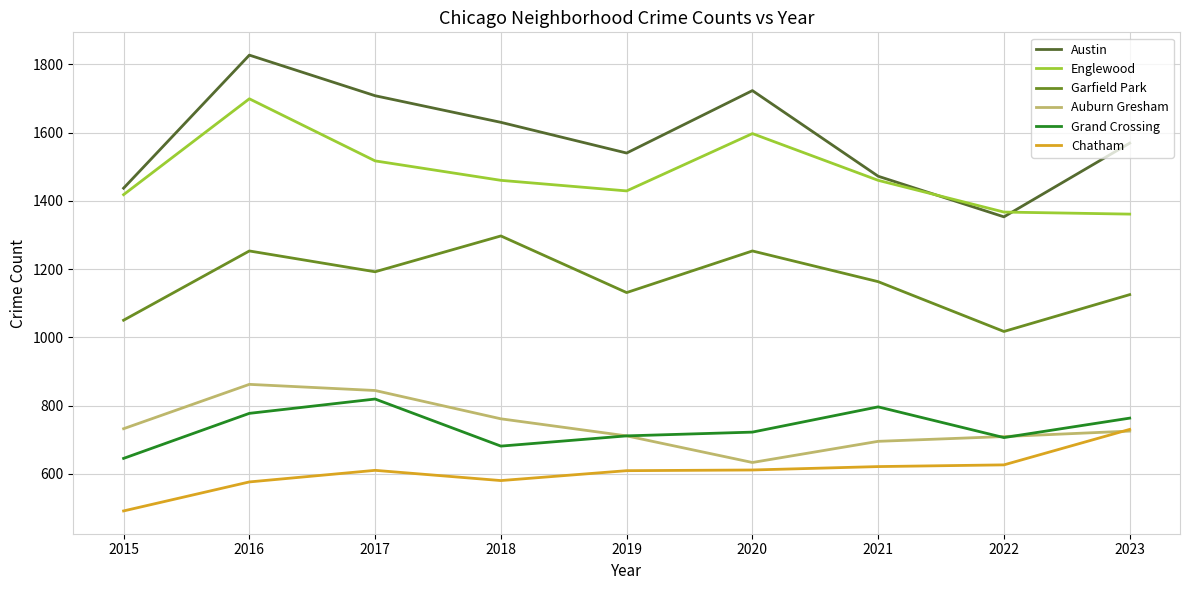

What is the difference between the maximum and second lowest values in the Grand Crossing series?

138